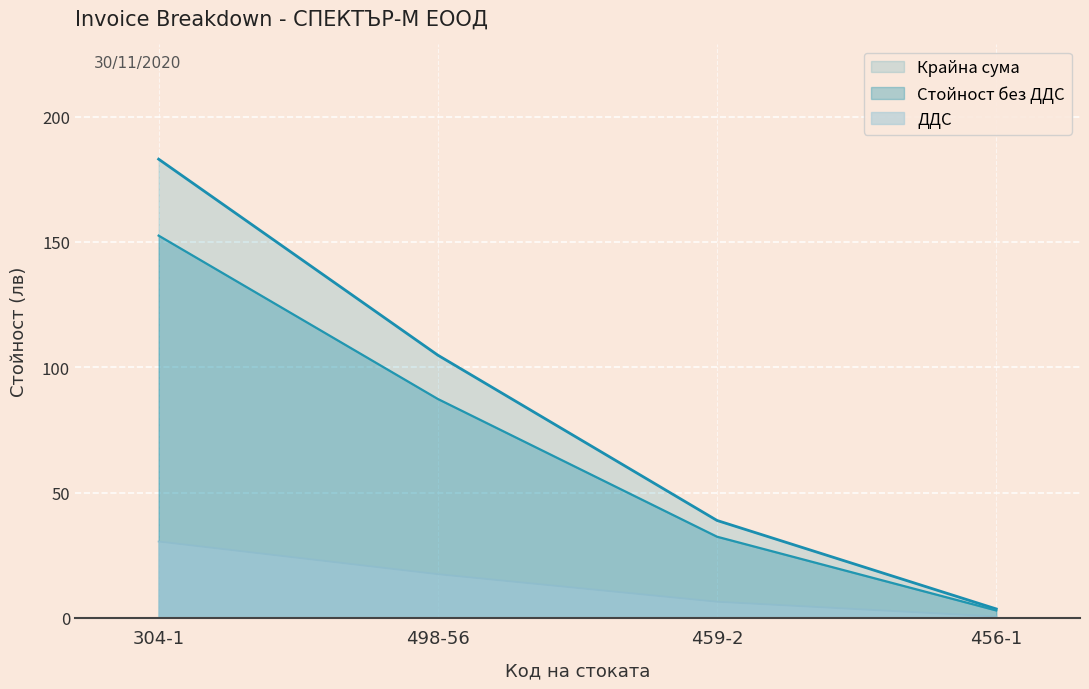

What is the sum of all Стойност без ДДС values?

275.3